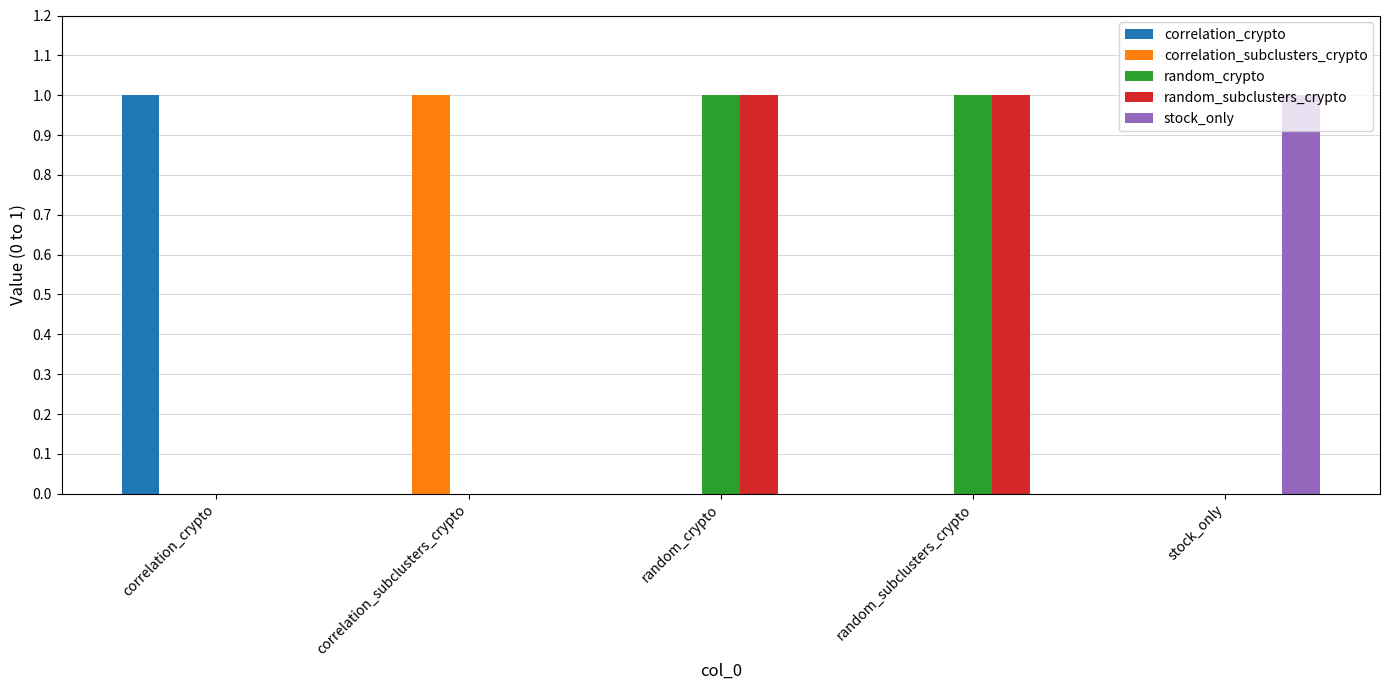

Is it true that random_crypto equals 1 at stock_only?

False